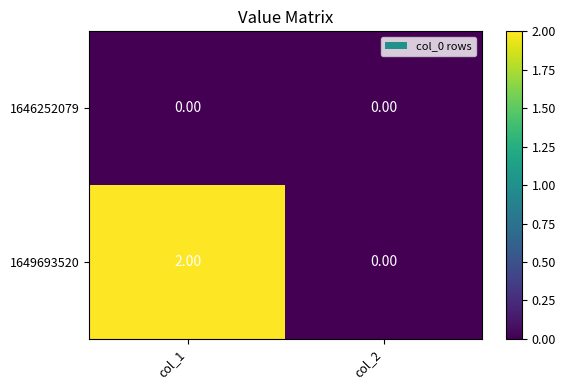

Which series changed the most between col_1 and col_2?

1649693520